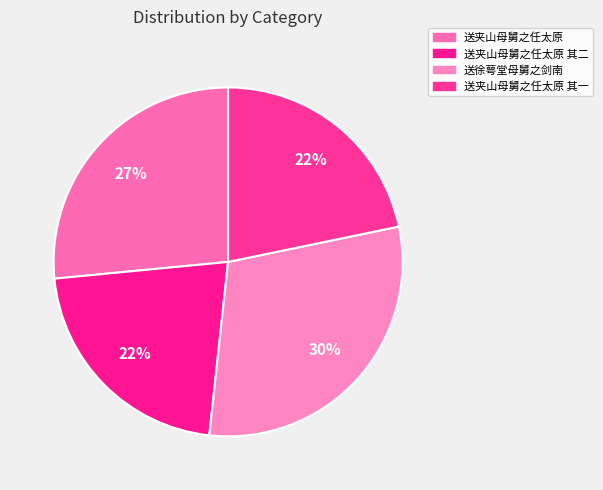

Which category has the biggest portion of the pie?

送徐萼堂母舅之剑南